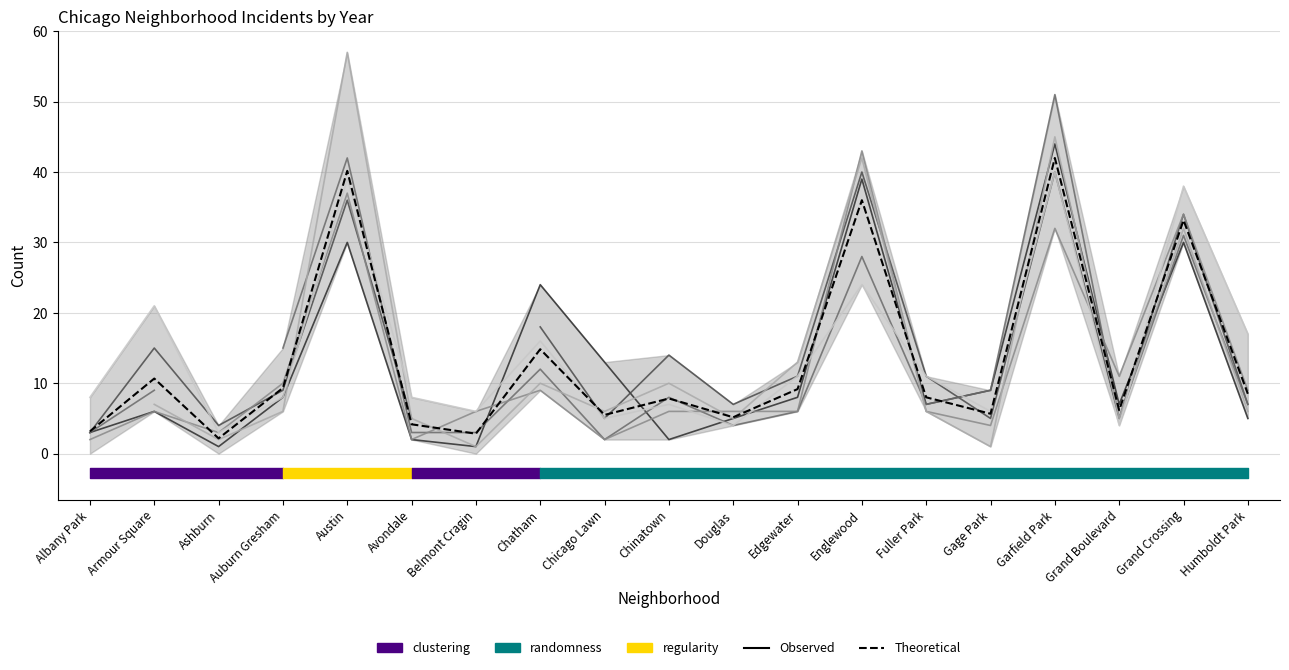

What is the change in value from Austin to Chatham?

-25.3